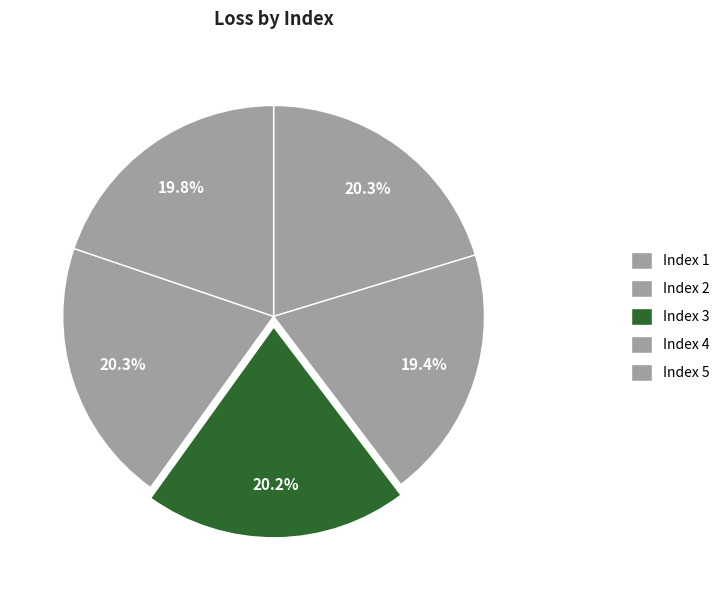

How many slices are in this pie chart?

5